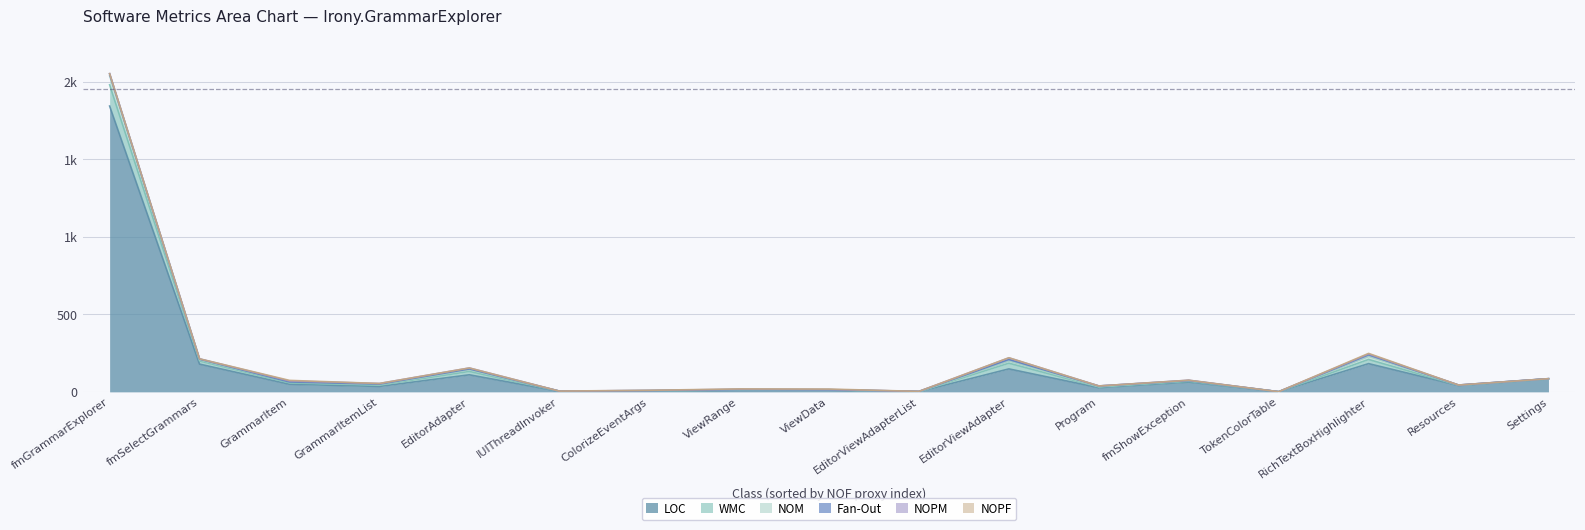

How many data points in NOM are above 3?

8